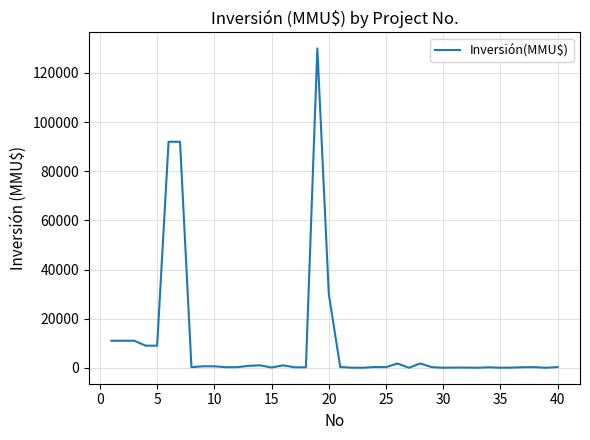

What is the maximum value shown in the chart?

130000